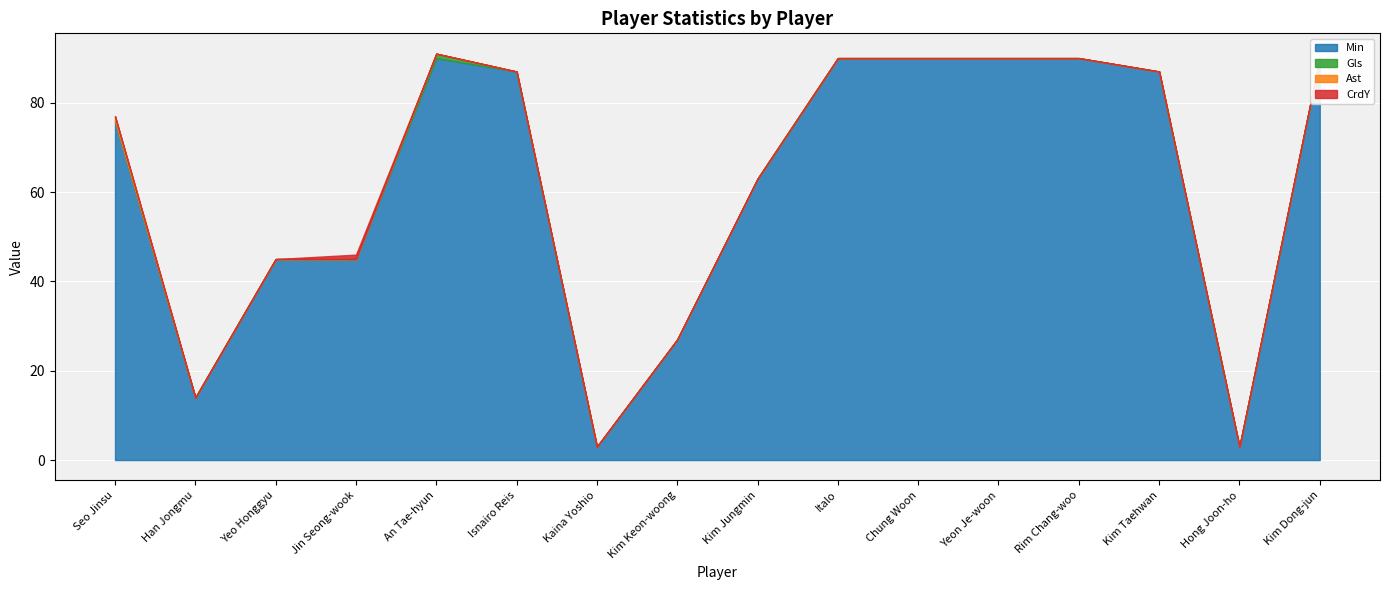

True or false: Min and CrdY intersect in this chart.

False